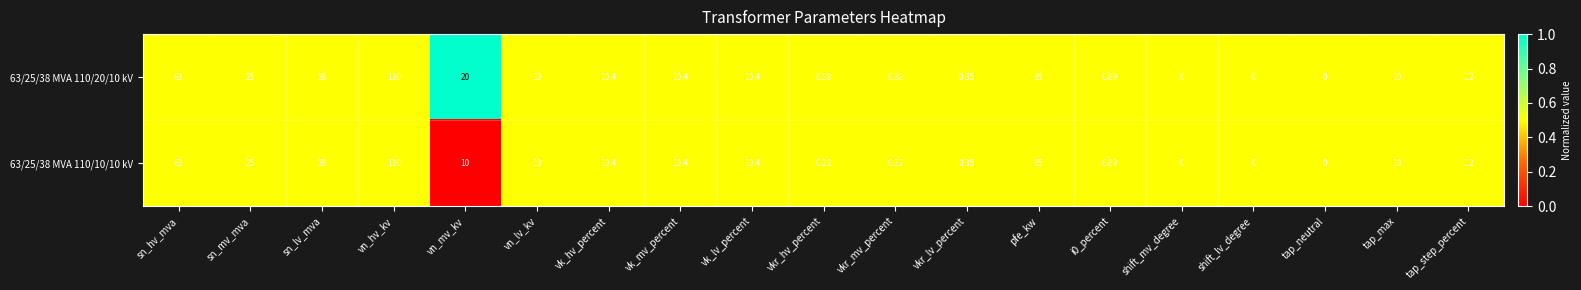

Where is 63/25/38 MVA 110/10/10 kV nearest to the value 55?

sn_hv_mva